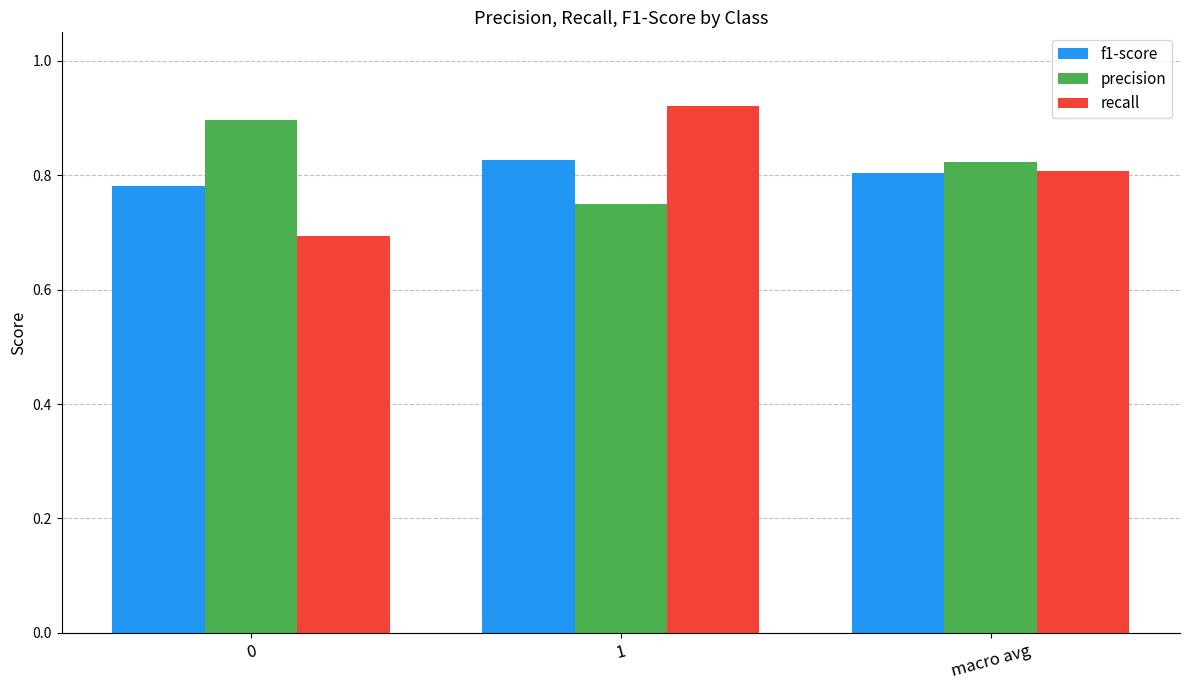

What is the sum of the f1-score values at 0 and macro avg?

1.6